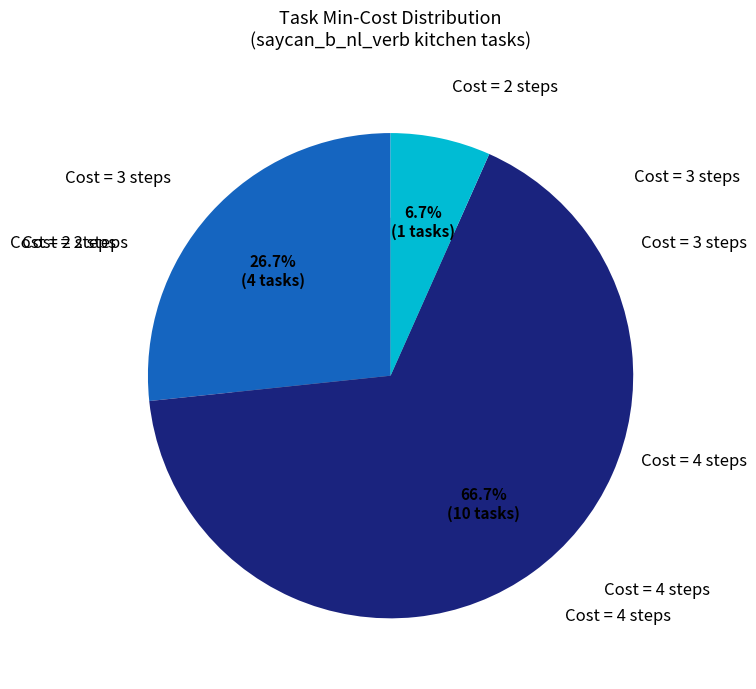

How many segments does this pie chart have?

3